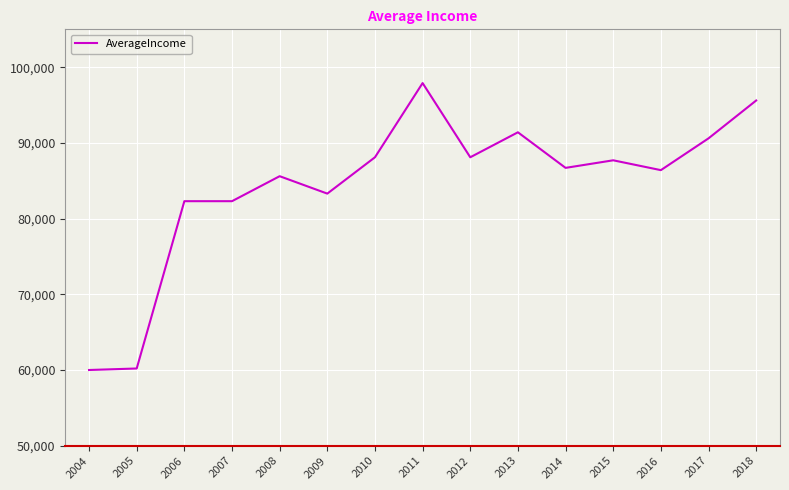

What is the change in value from 2007 to 2008?

+3300